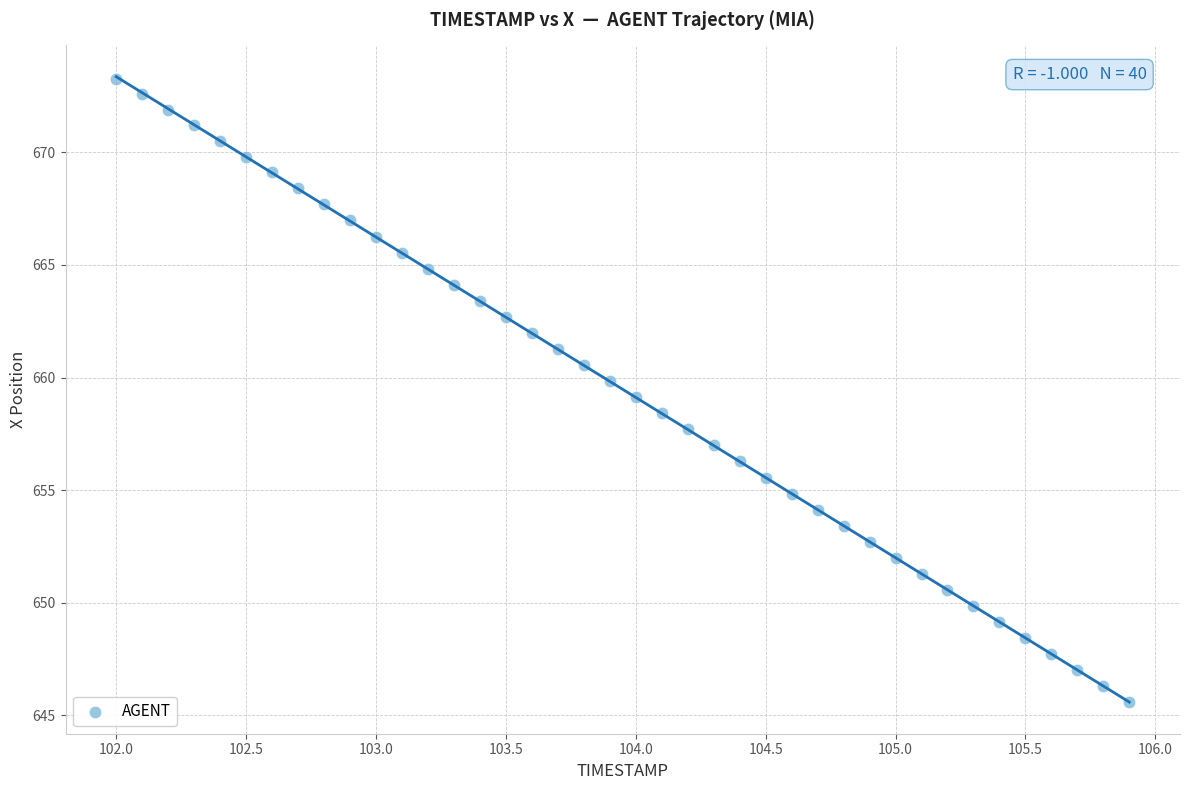

What is the range of Y values (max minus min)?

27.7